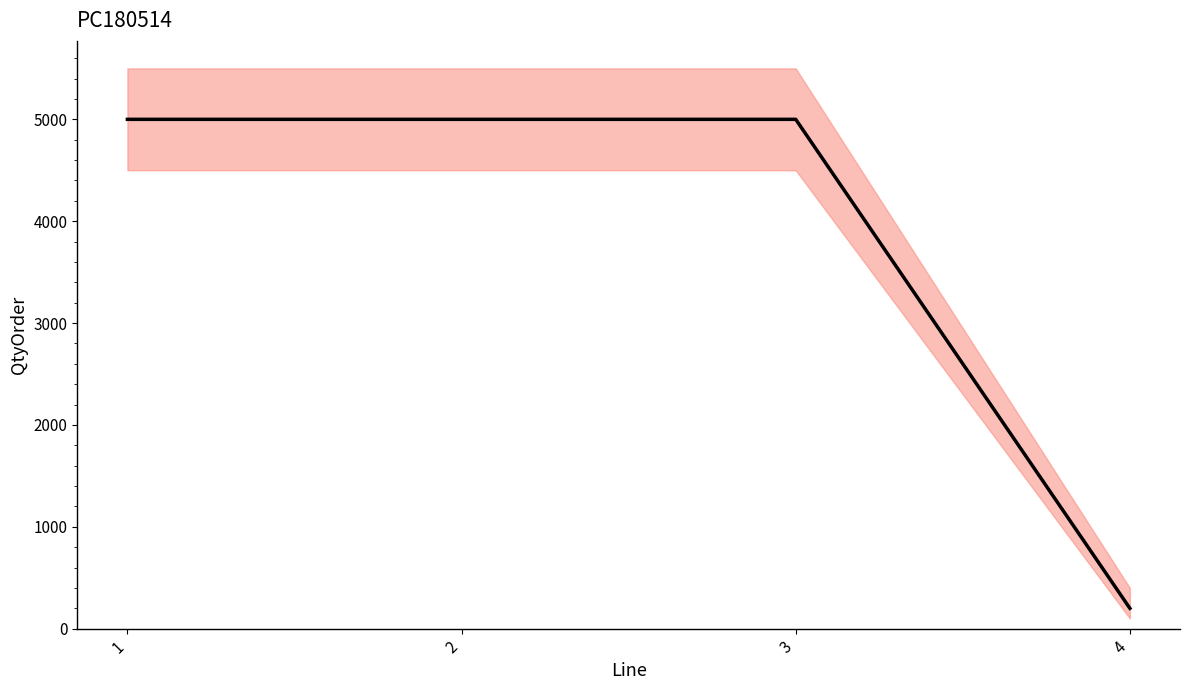

True or false: the data shows 269 at 4.

False